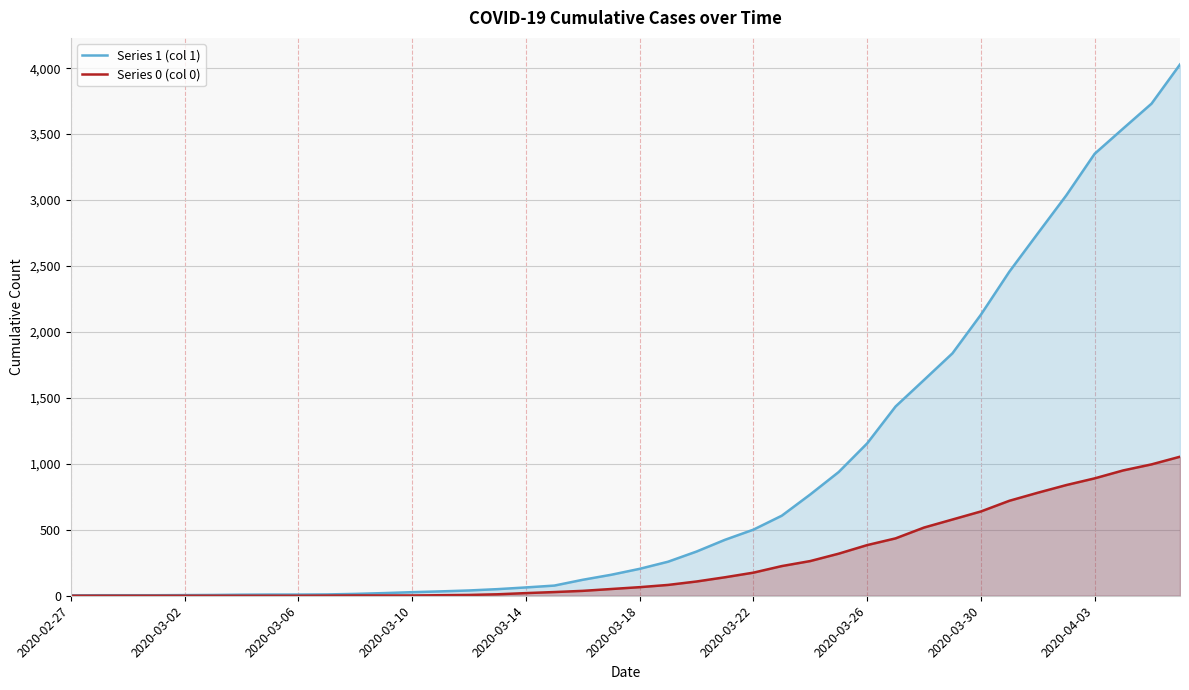

Rank the series by their maximum value, from lowest to highest.

Series 0 (col 0), Series 1 (col 1)